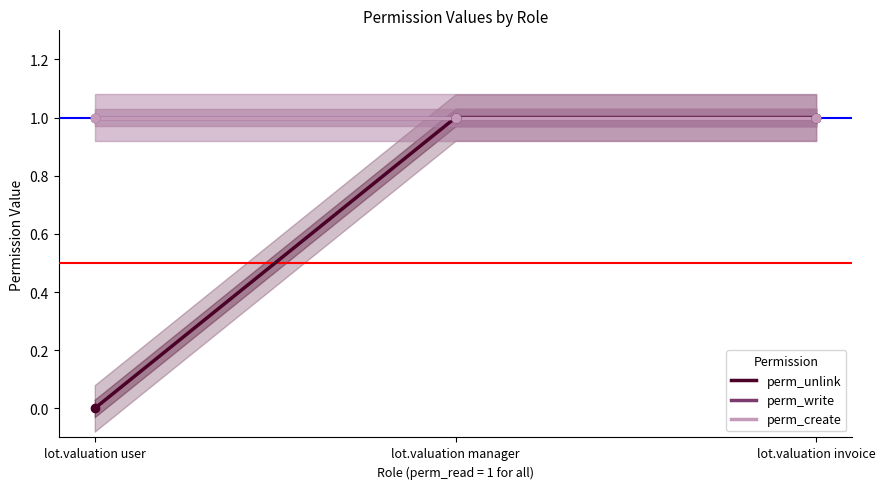

What value does the perm_create series have at lot.valuation manager?

1